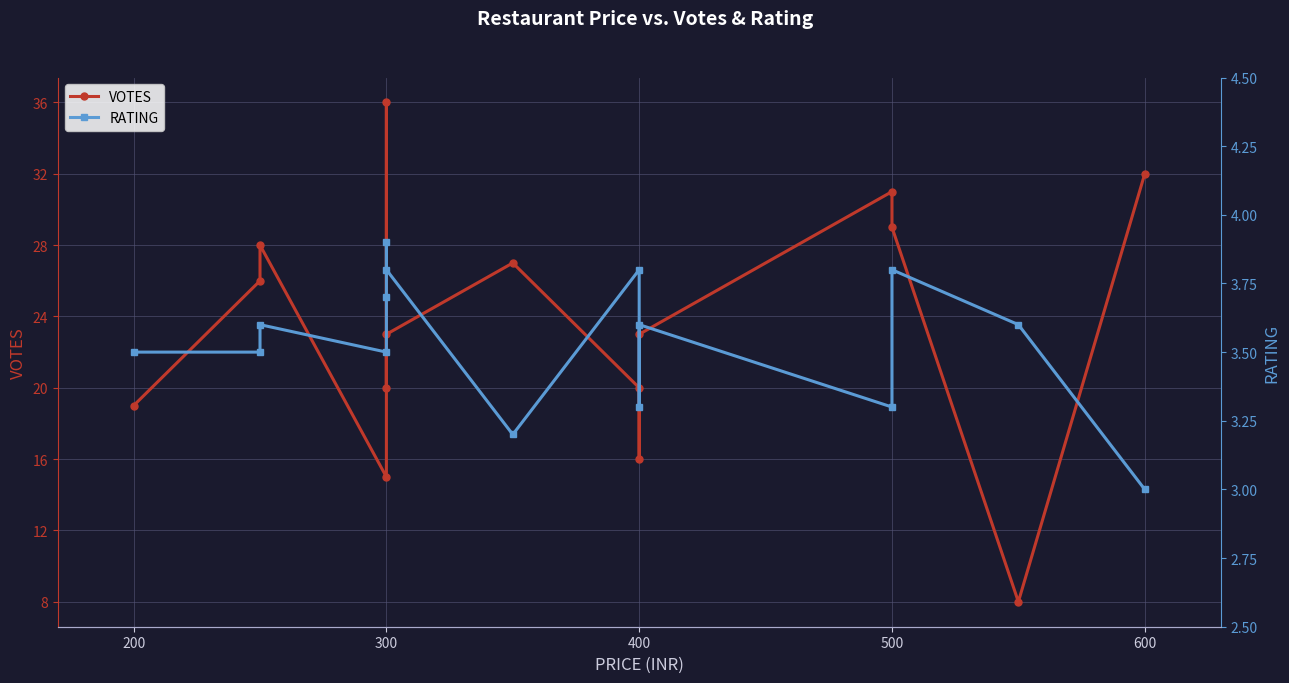

What is the minimum value for VOTES?

8.0